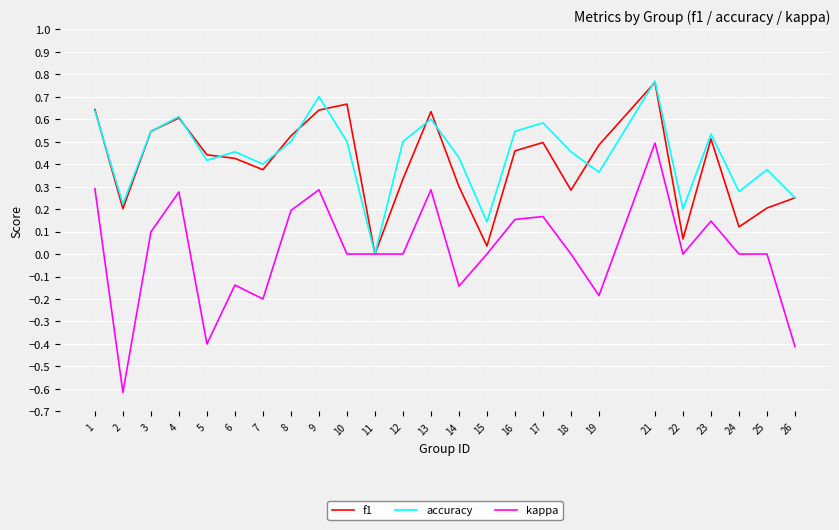

In f1, how many points are lower than both neighbors (excluding endpoints)?

7